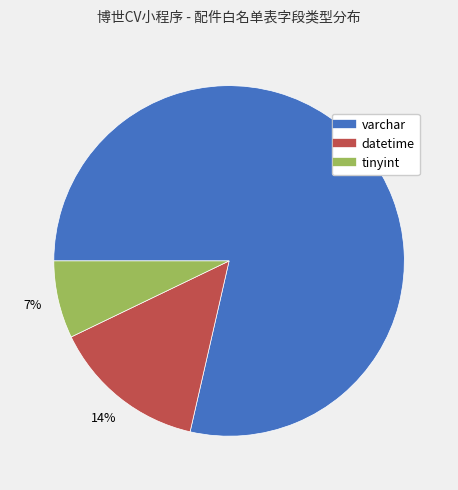

To the nearest percent, what is the average slice percentage?

33%